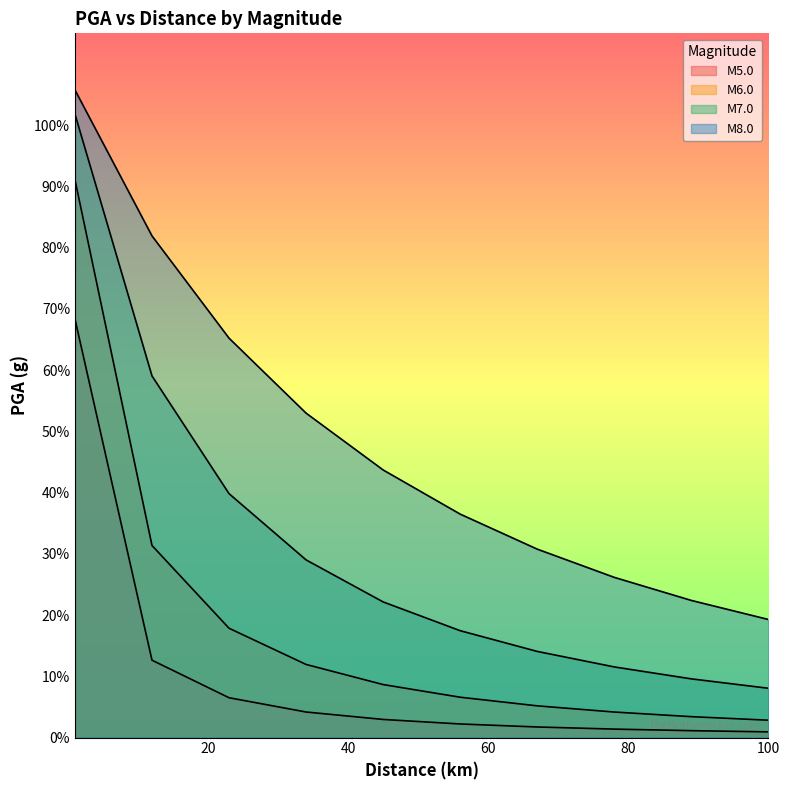

What are all the series names shown in the legend?

M5.0, M6.0, M7.0, M8.0